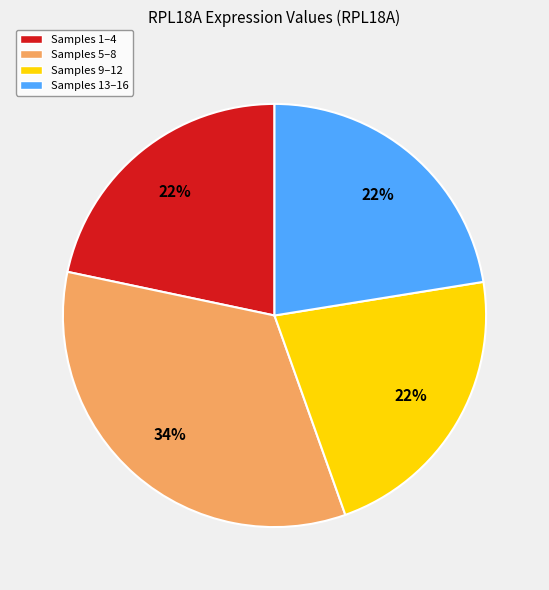

Does any single category account for the majority?

No